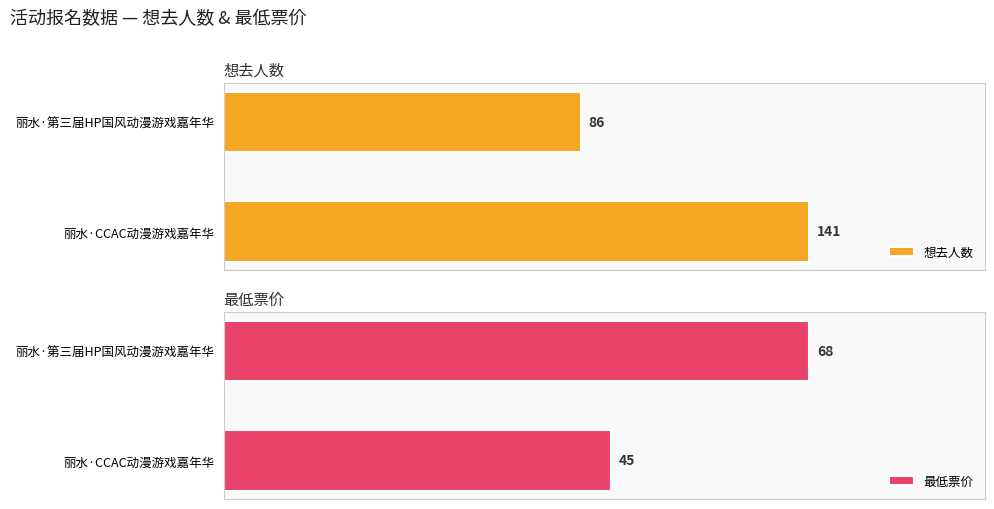

How many series are shown in this chart?

2